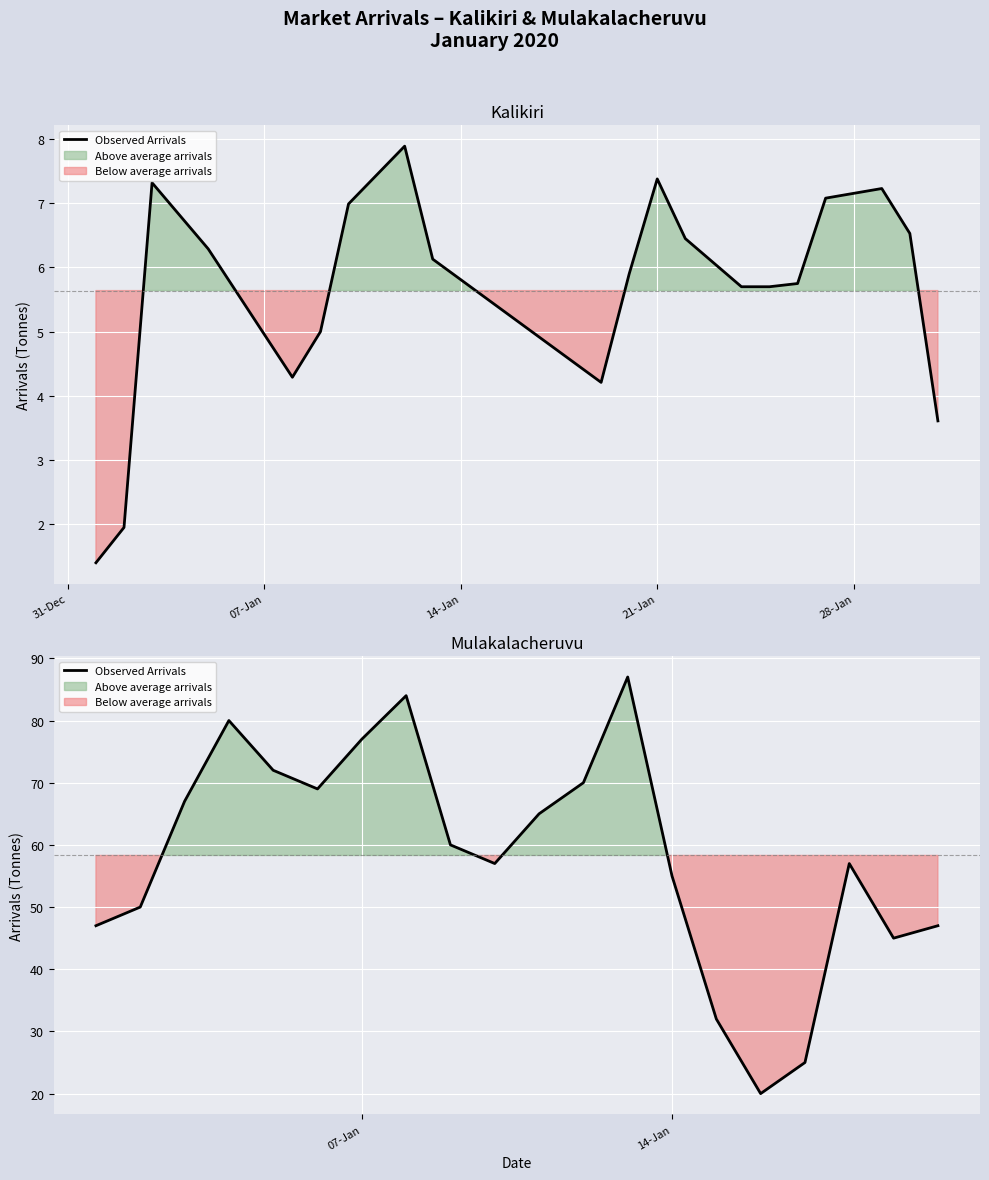

How many lines are shown in the chart?

1